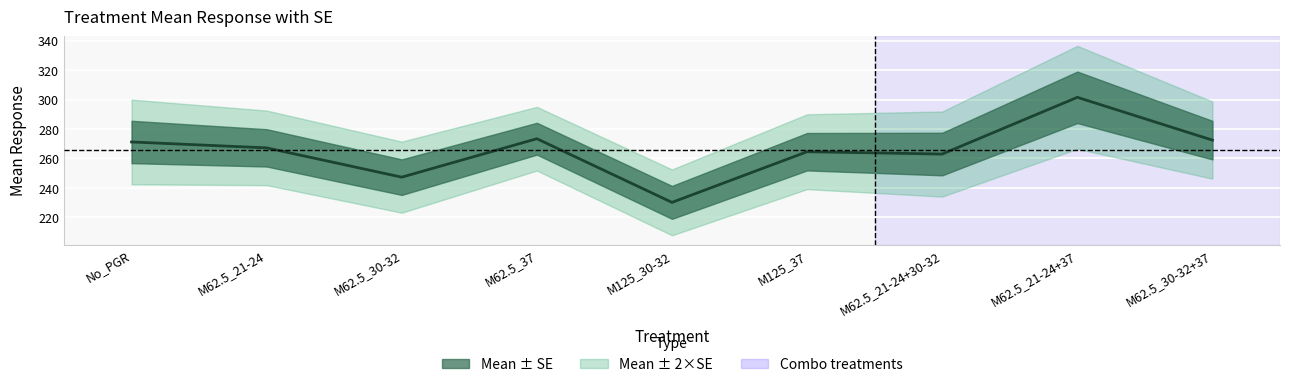

Reading left to right, list all the values displayed in this chart.

271.2	267.2	247.3	273.4	230.2	264.6	263.0	301.5	272.5